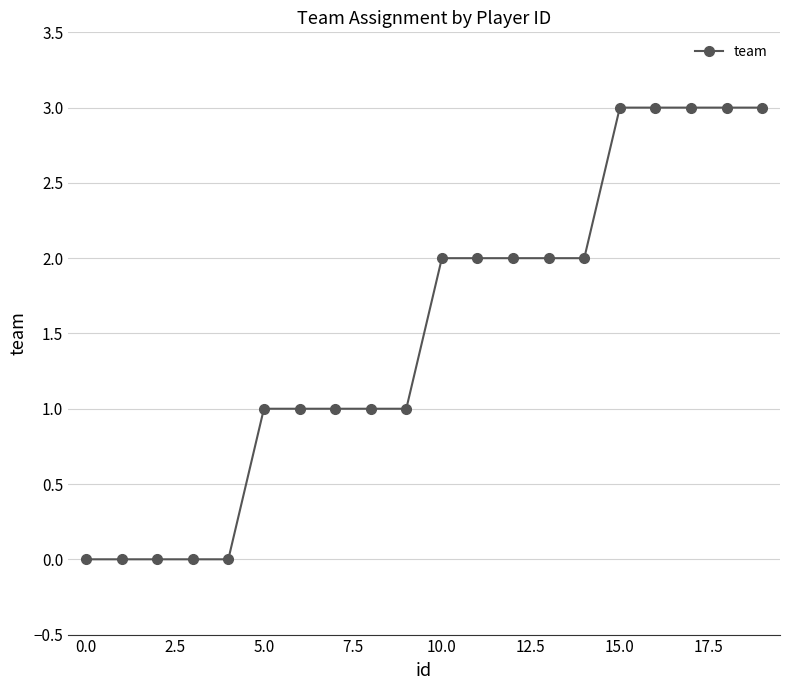

What is the greatest value displayed?

3